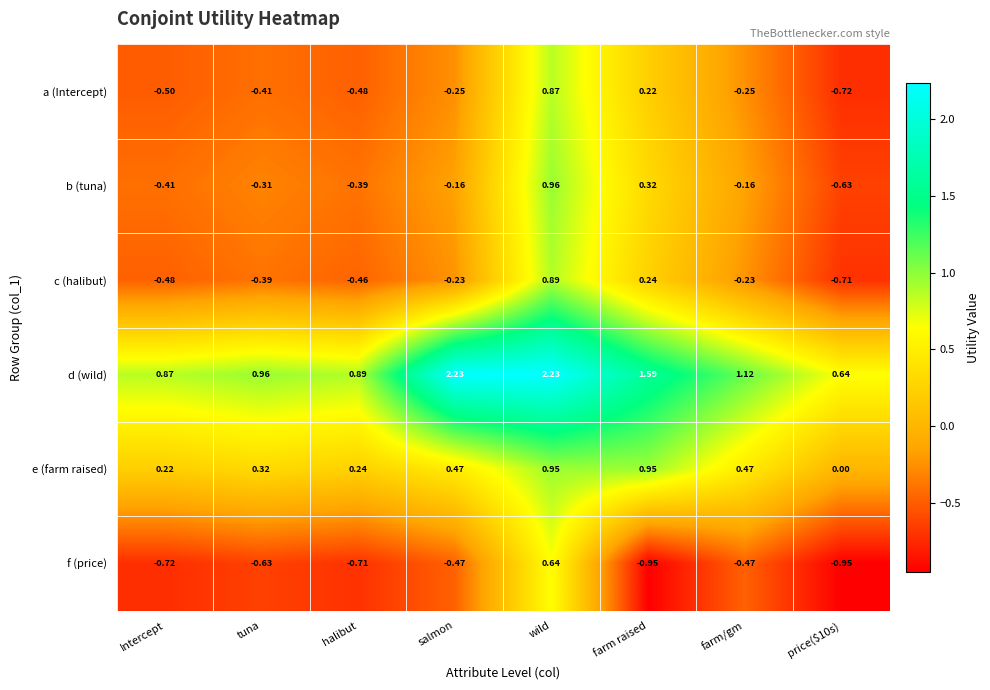

Which category has the highest value in the a (Intercept) series?

wild